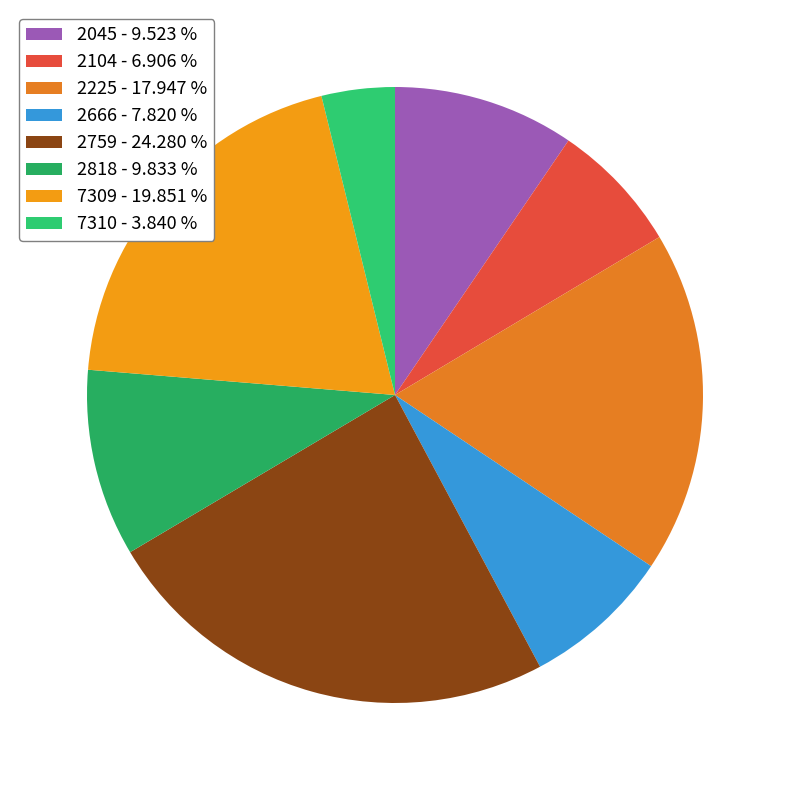

How many segments does this pie chart have?

8